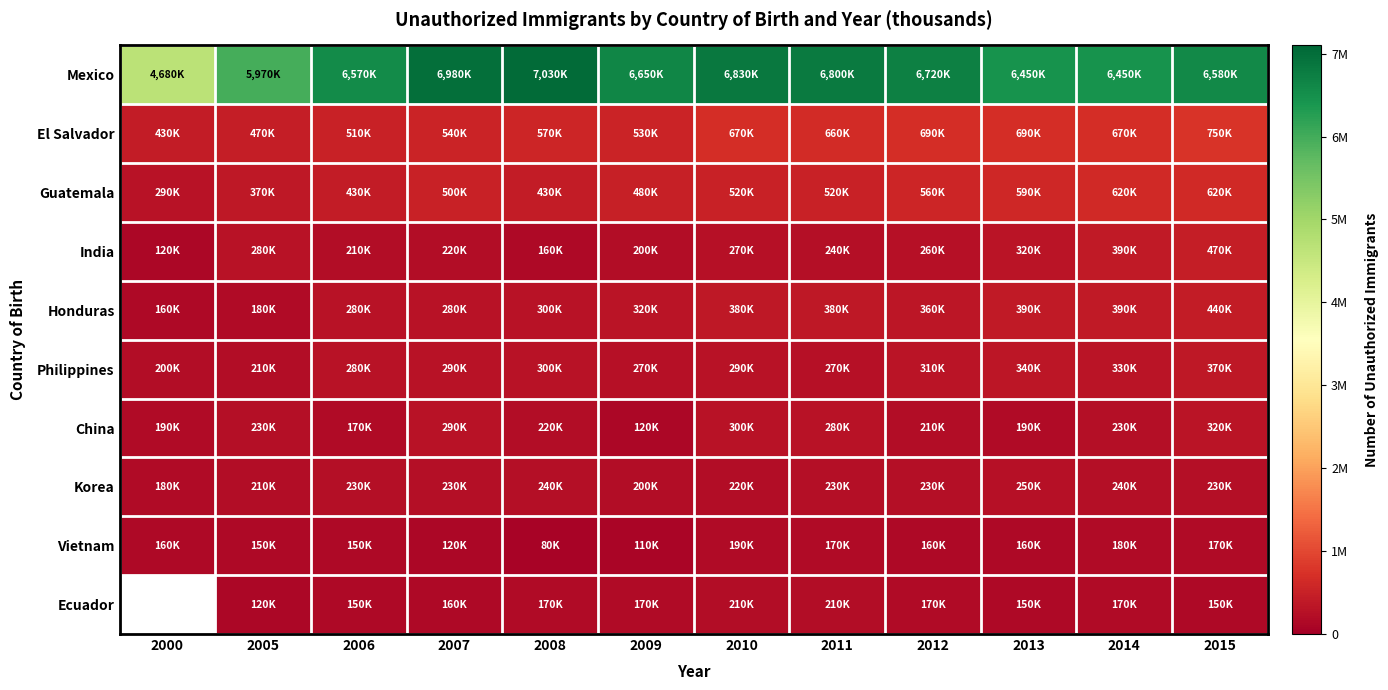

Which category has the lowest value in the Honduras series?

2000